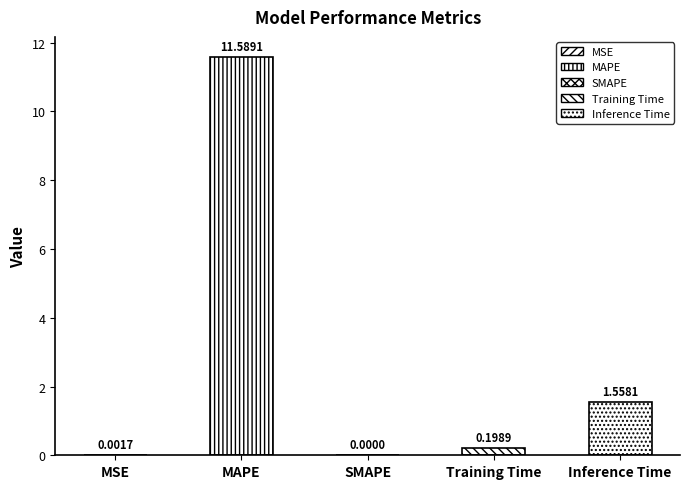

The chart shows a value of 0.0 at MSE. True or false?

True